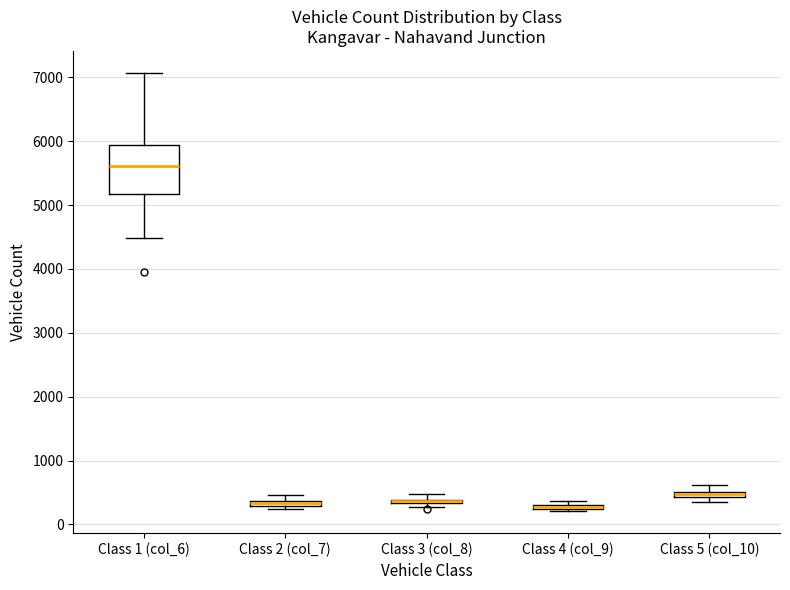

Where is the upper edge of the box for Class 3 (col_8) on the y-axis? The values are not printed on the chart, so give them approximately, as read against the axis.

400